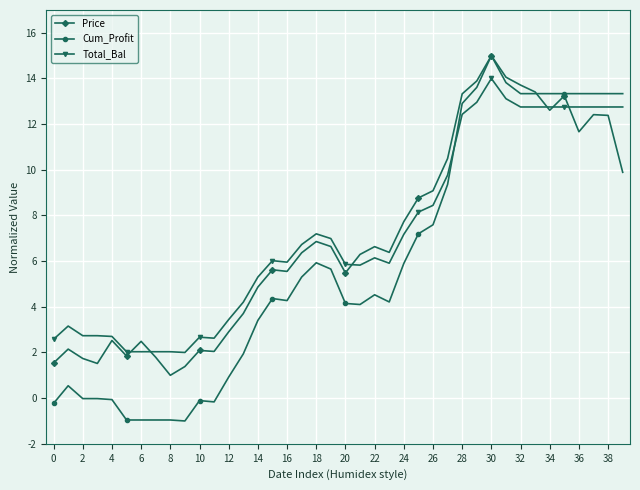

How many data points in Price are above 6?

22